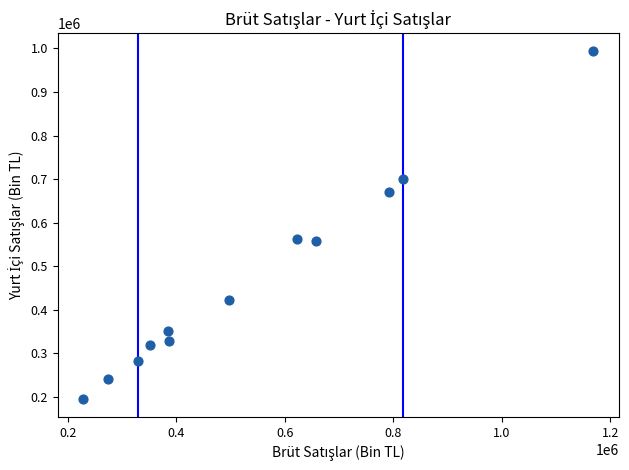

What is the average Y value?

468627.1